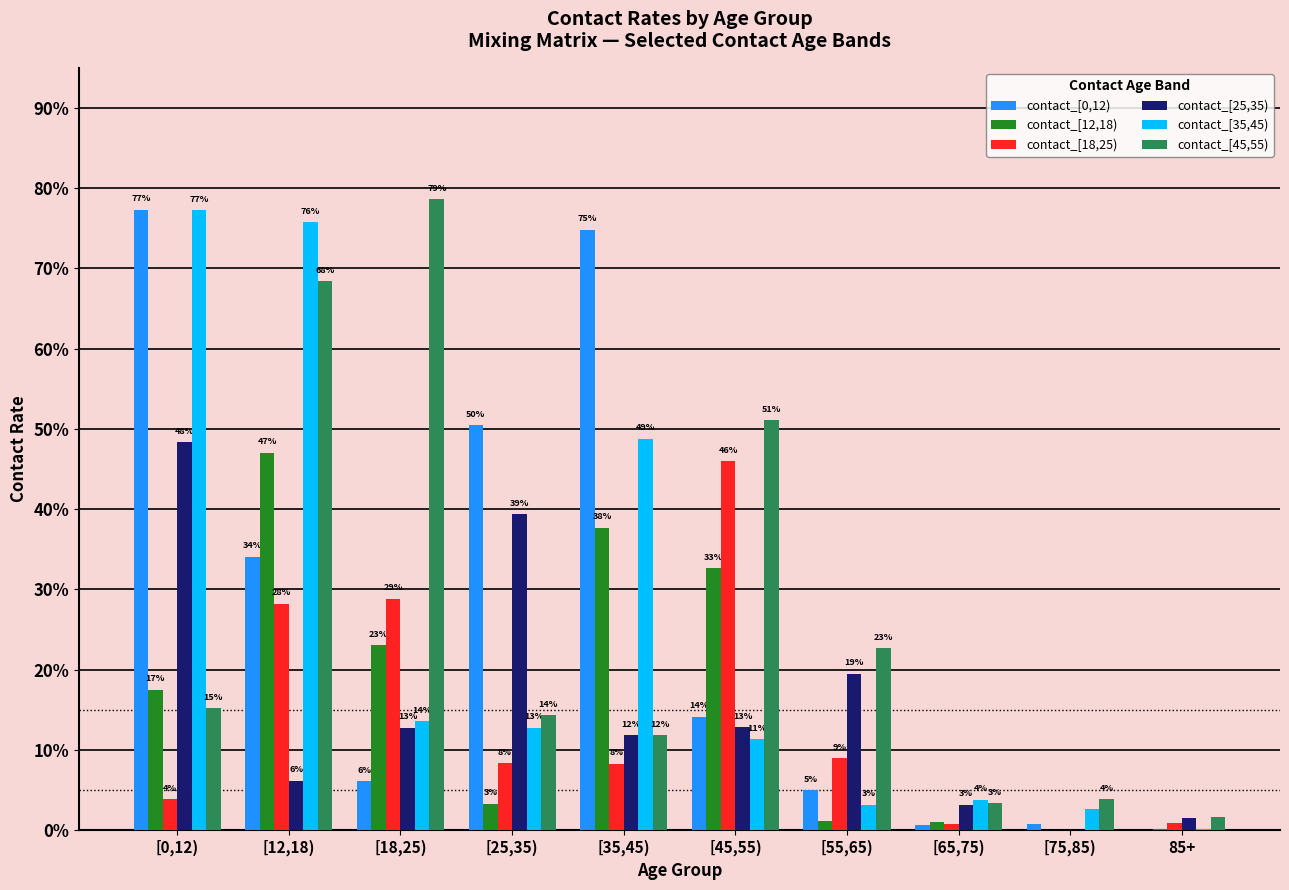

The value of contact_[25,35) at [0,12) is 0.7. True or false?

False